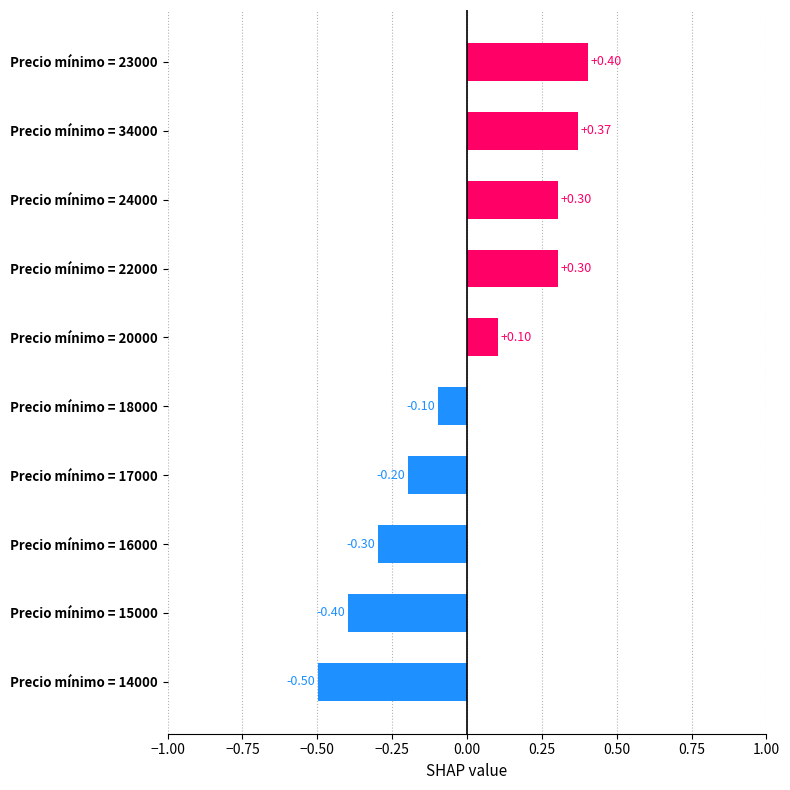

Count the number of data series in this chart.

1